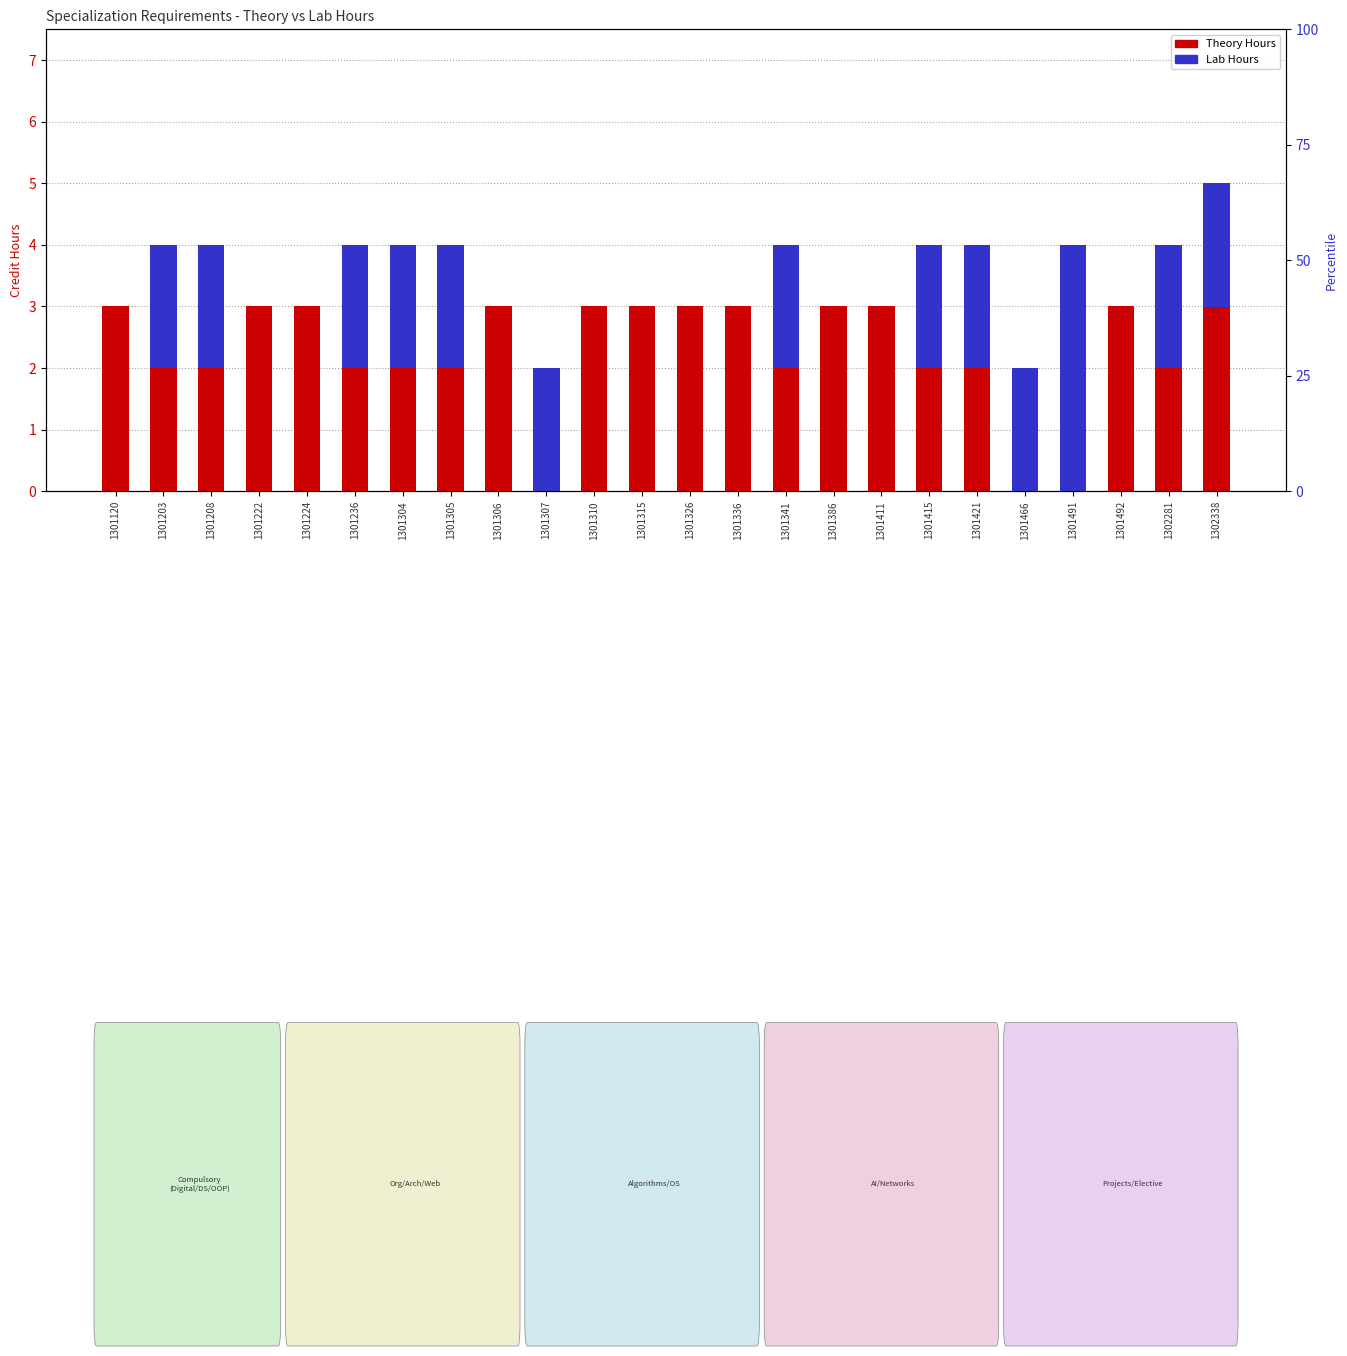

Where is Theory Hours nearest to the value 1?

1301203